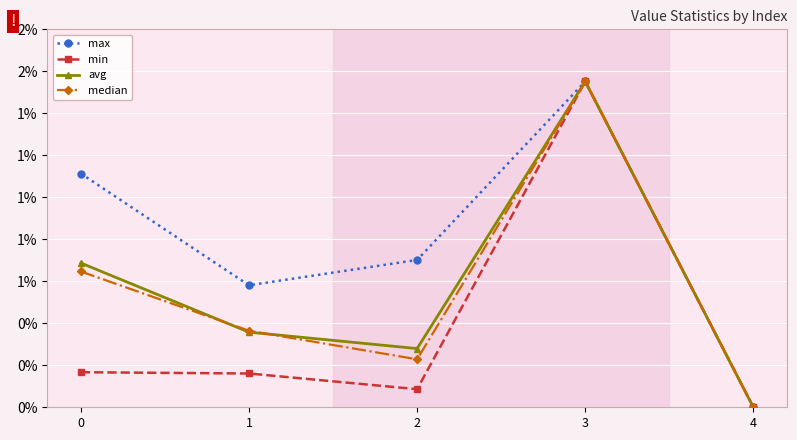

Which category has the lowest value in the avg series?

4